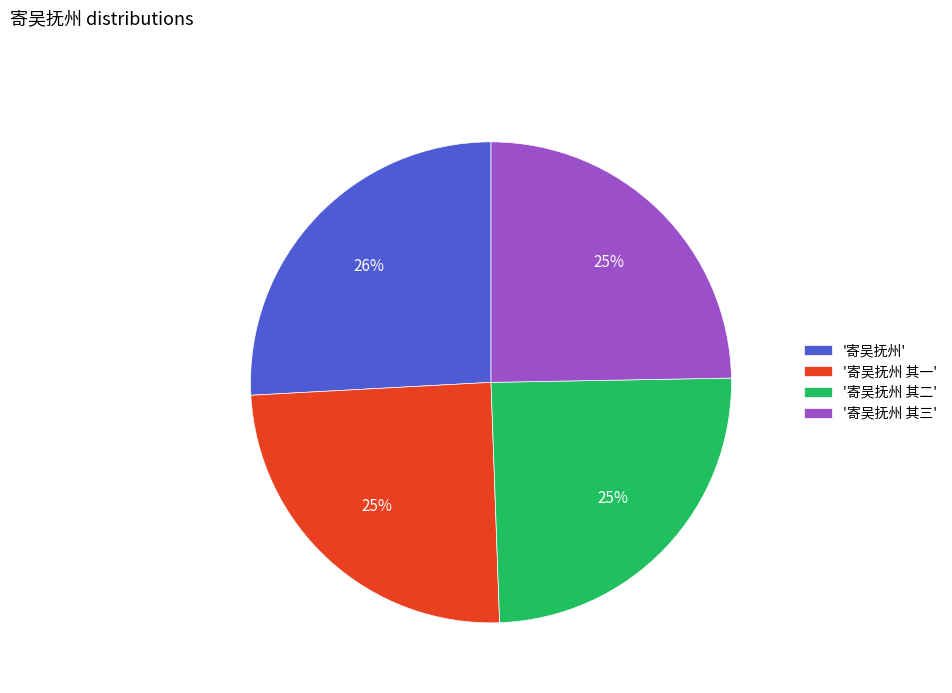

Does any single category account for the majority?

No